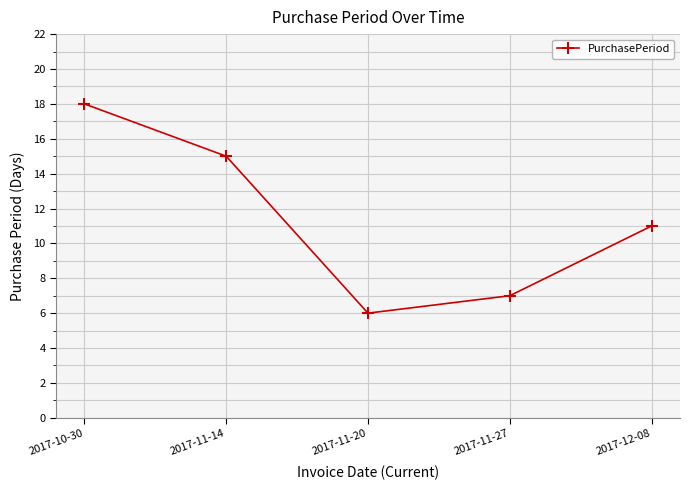

What is the label of the 2nd point from the right?

2017-11-27